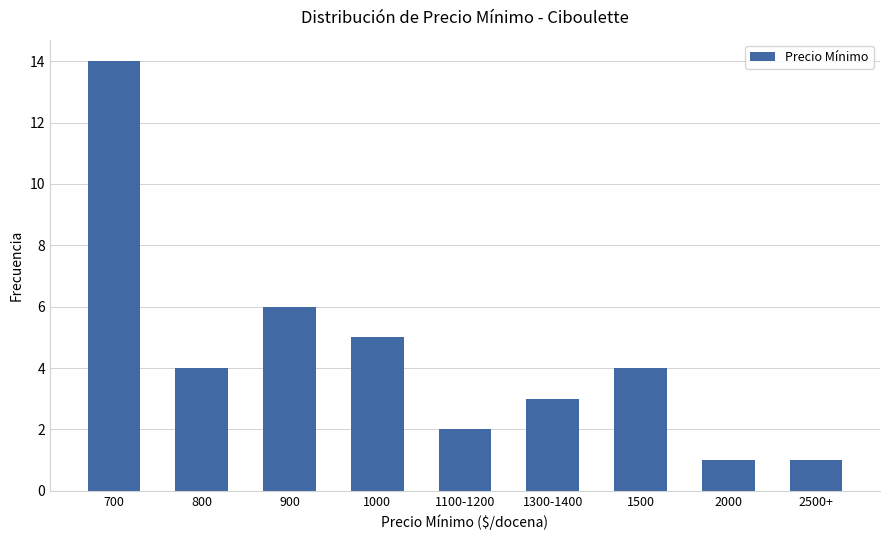

What is the difference between the maximum and second lowest values?

13